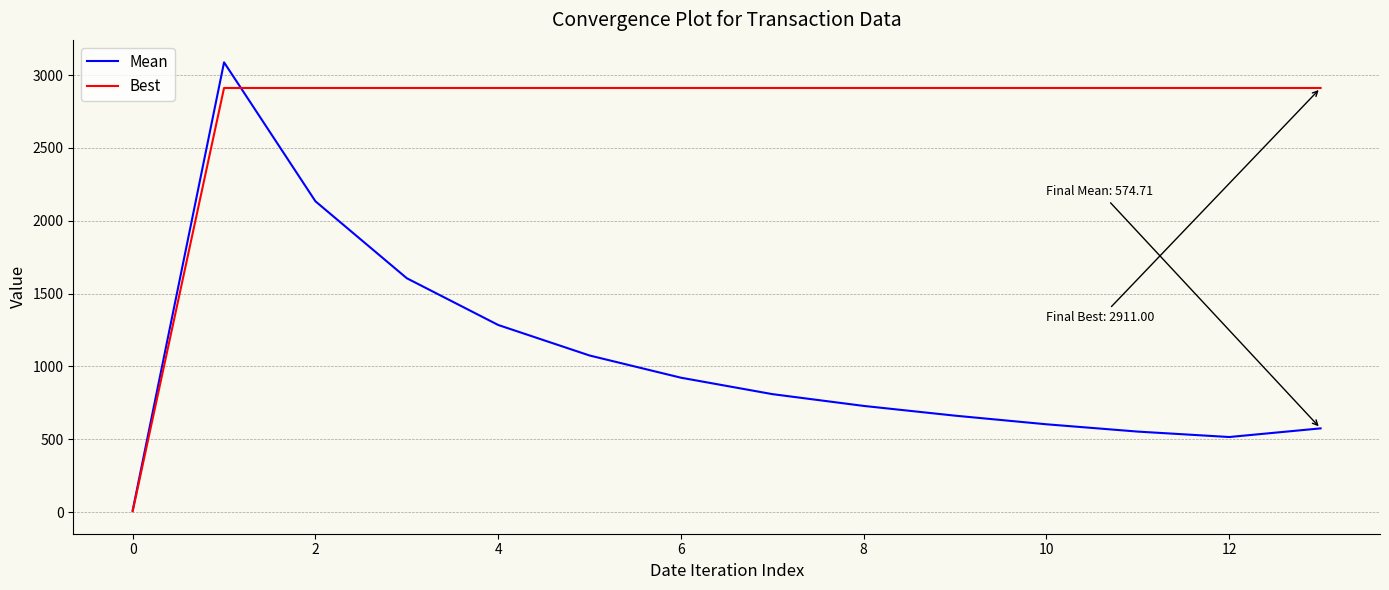

Which series has the widest spread of values?

Mean